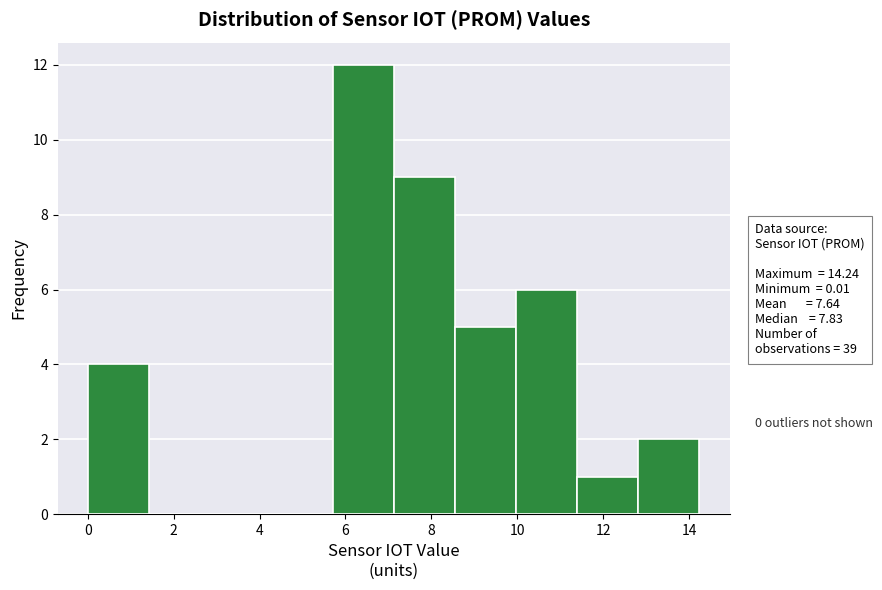

Reading left to right, transcribe this chart: for each bar, give the range it covers on the x-axis and its height. Neither the bar edges nor the heights are printed on the chart, so give them approximately, as read against the axes.

0.0 to 1.4: 4
1.4 to 2.8: 0
2.8 to 4.2: 0
4.2 to 5.8: 0
5.8 to 7.2: 12
7.2 to 8.6: 9
8.6 to 10.0: 5
10.0 to 11.4: 6
11.4 to 12.8: 1
12.8 to 14.2: 2